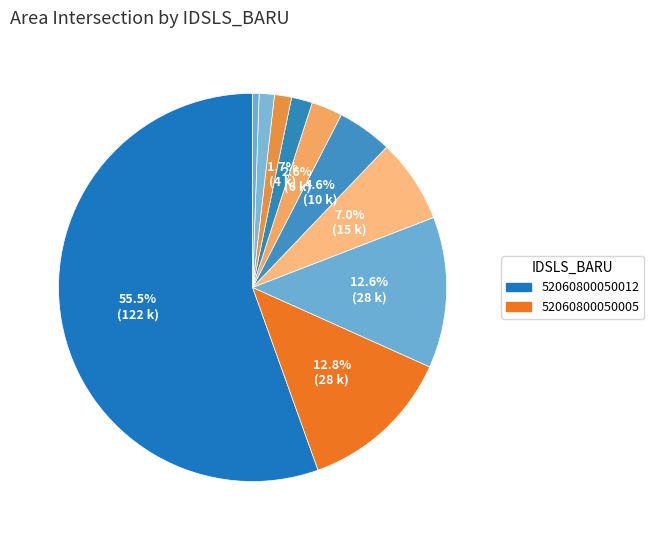

How many segments does this pie chart have?

10